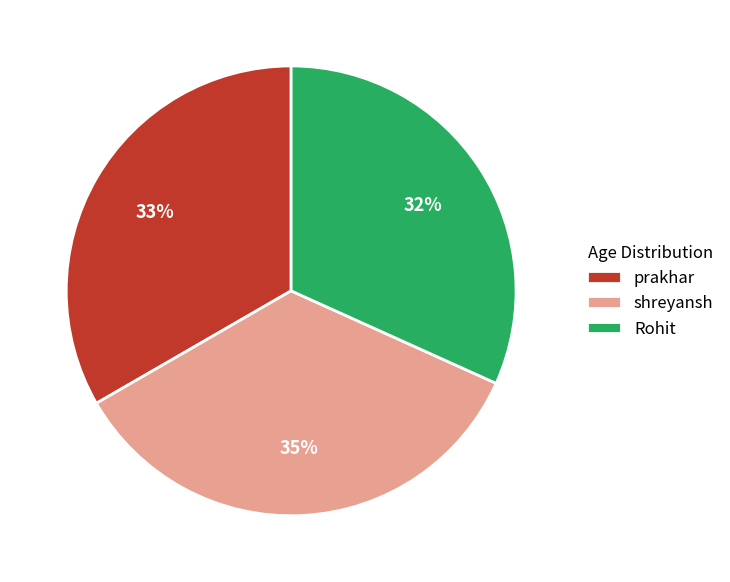

True or false: prakhar accounts for 33% of the total.

True